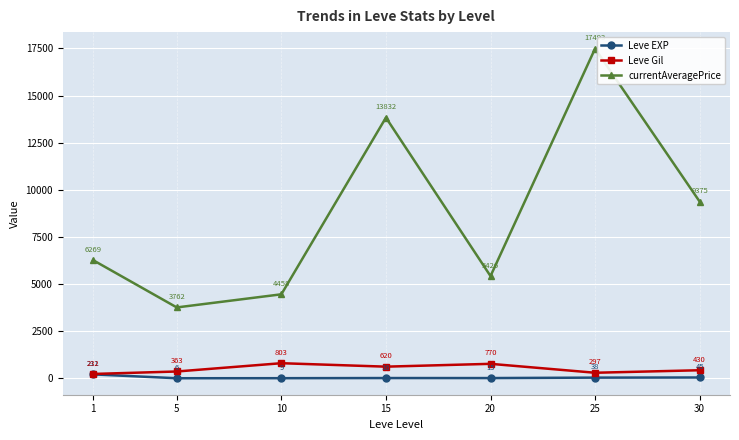

At which label does Leve Gil reach its minimum?

1